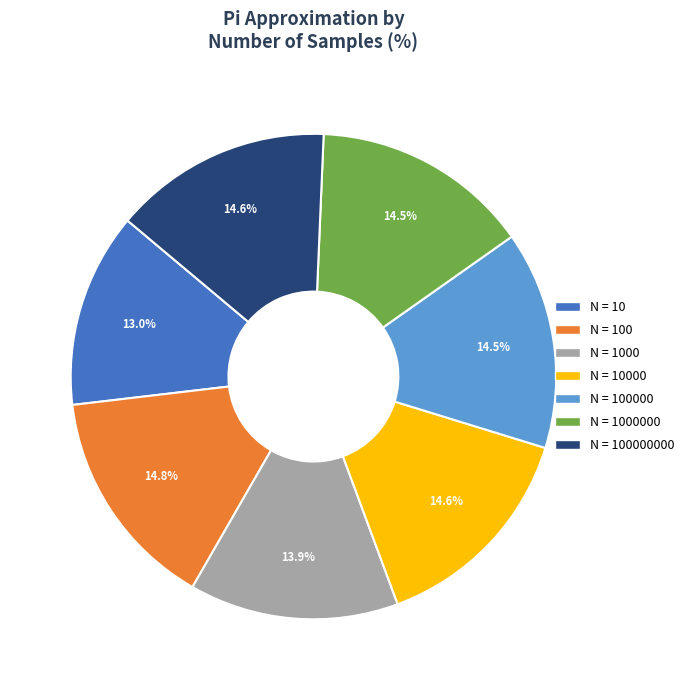

Is there any slice that represents more than half of the pie?

No